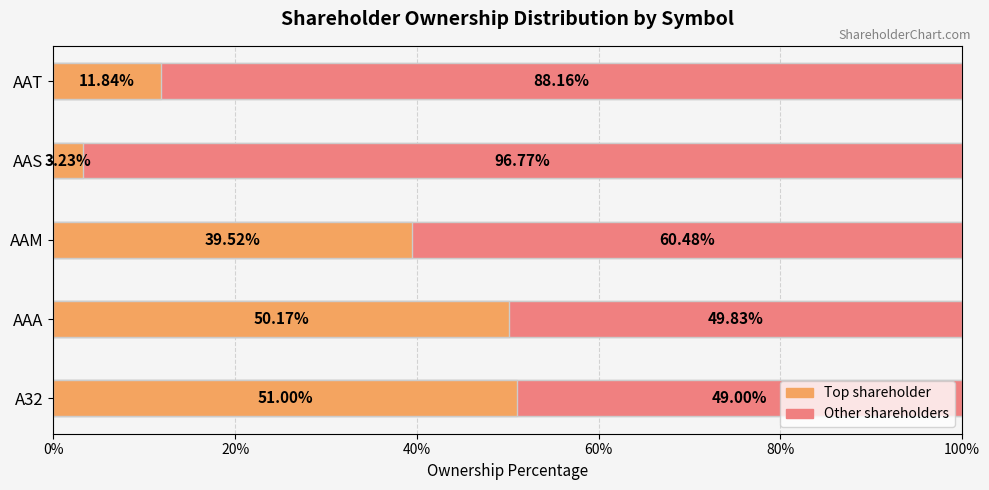

Which series has the largest total across all categories?

Other shareholders